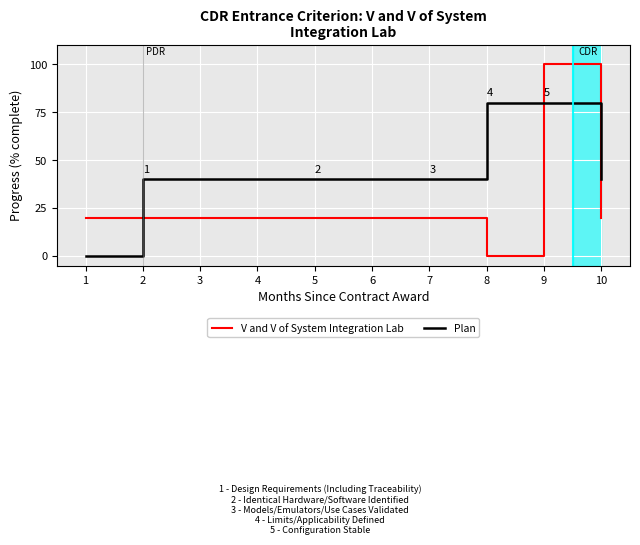

Reading right to left, extract all data points from this chart.

V and V of System Integration Lab: 10=20	9=100	8=0	7=20	6=20	5=20	4=20	3=20	2=20	1=20
Plan: 10=40	9=80	8=80	7=40	6=40	5=40	4=40	3=40	2=40	1=0